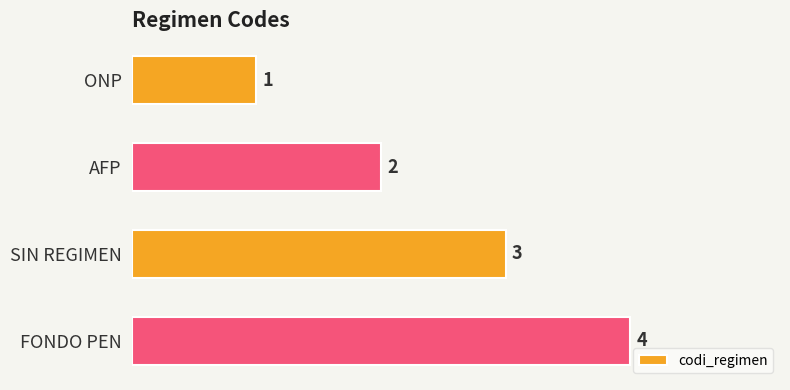

The chart shows a value of 1 at ONP. True or false?

True